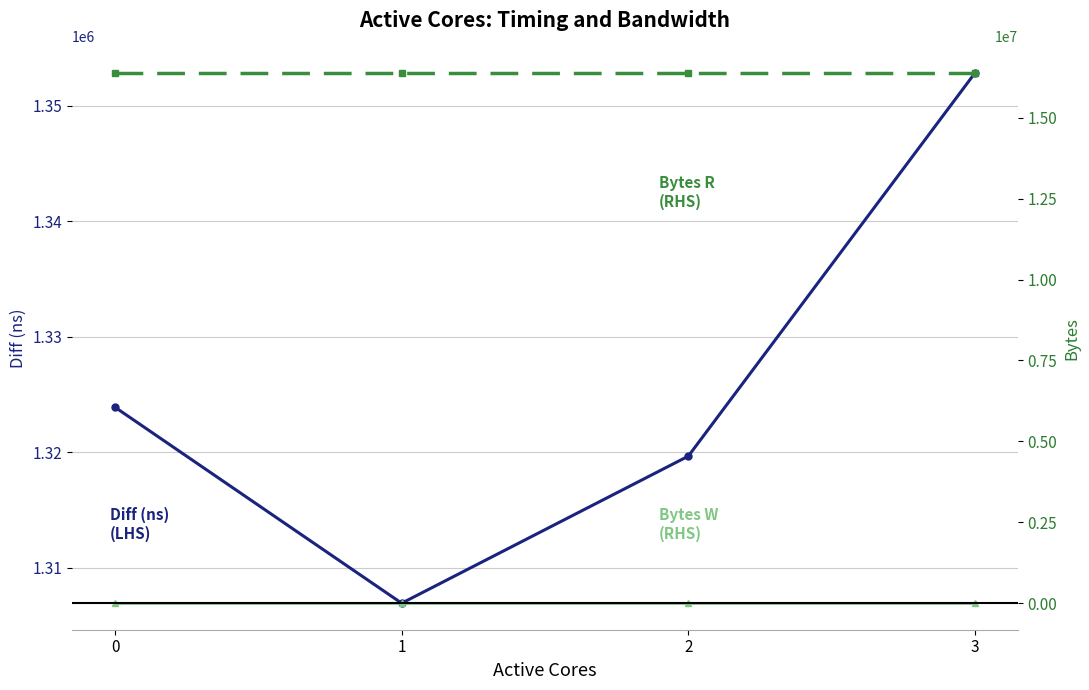

The Bytes R series shows 16384000 at 0. True or false?

True